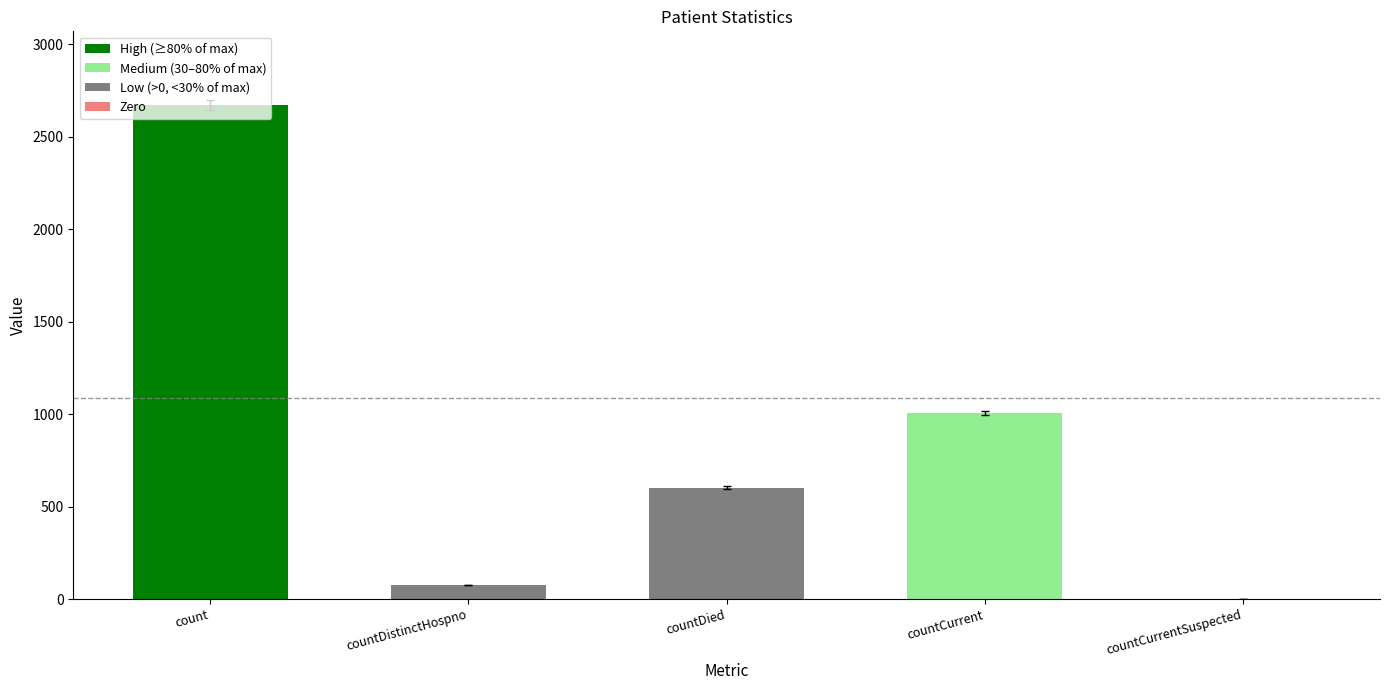

The chart shows a value of 2669 at count. True or false?

True